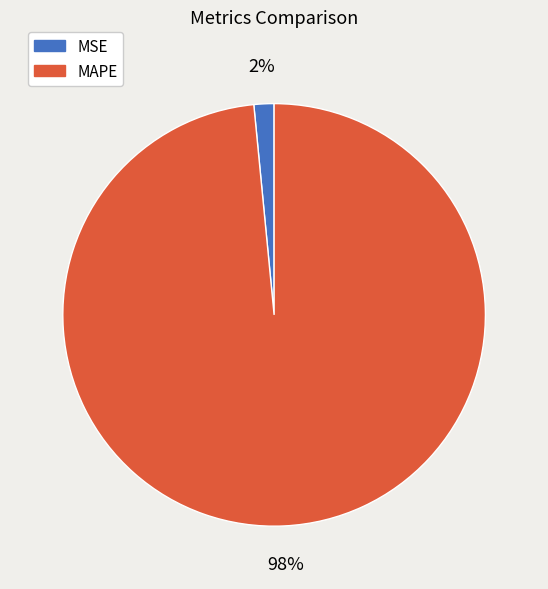

To the nearest percent, what is the combined percentage of MSE and MAPE?

100%